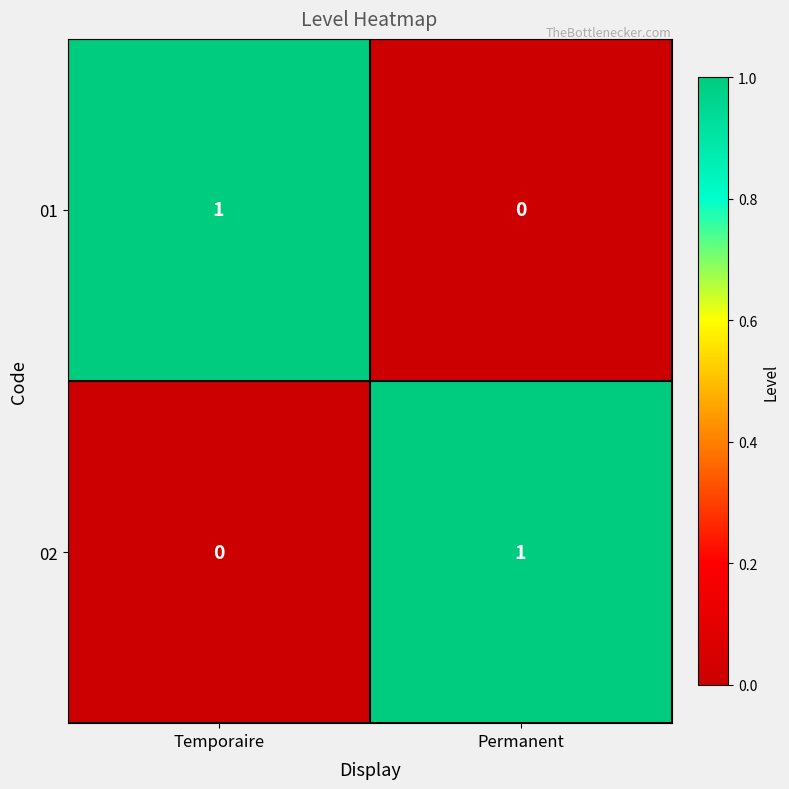

How many categories are shown in the chart?

2